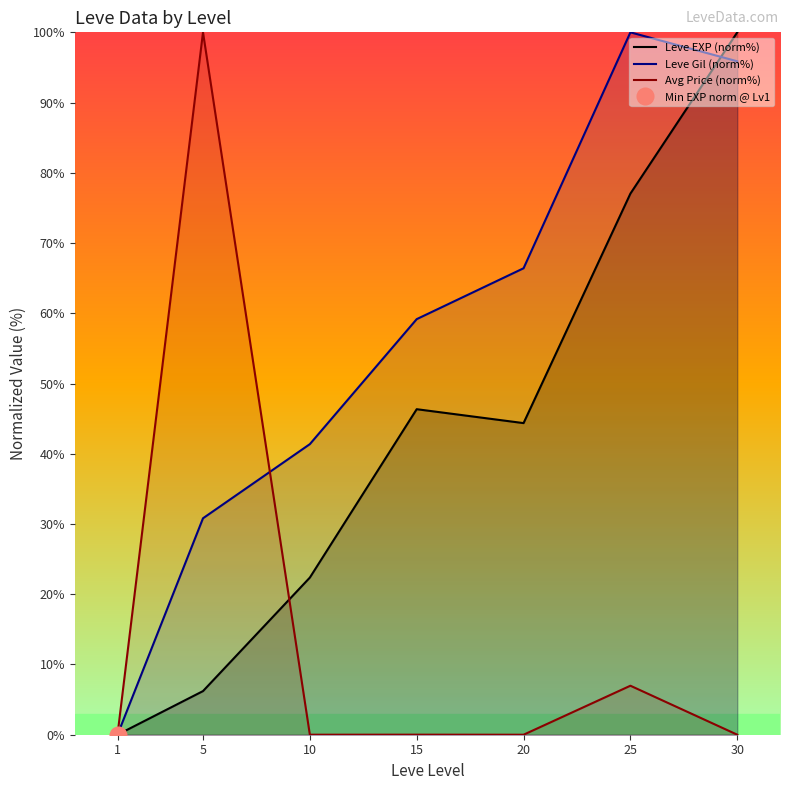

Reading left to right, what are all the values shown in this chart?

Leve EXP (norm%): 1=0.0	5=6.2	10=22.4	15=46.3	20=44.4	25=77.0	30=100.0
Leve Gil (norm%): 1=0.0	5=30.8	10=41.4	15=59.2	20=66.4	25=100.0	30=95.9
Avg Price (norm%): 1=0.0	5=100.0	10=0.0	15=0.0	20=0.0	25=7.0	30=0.0